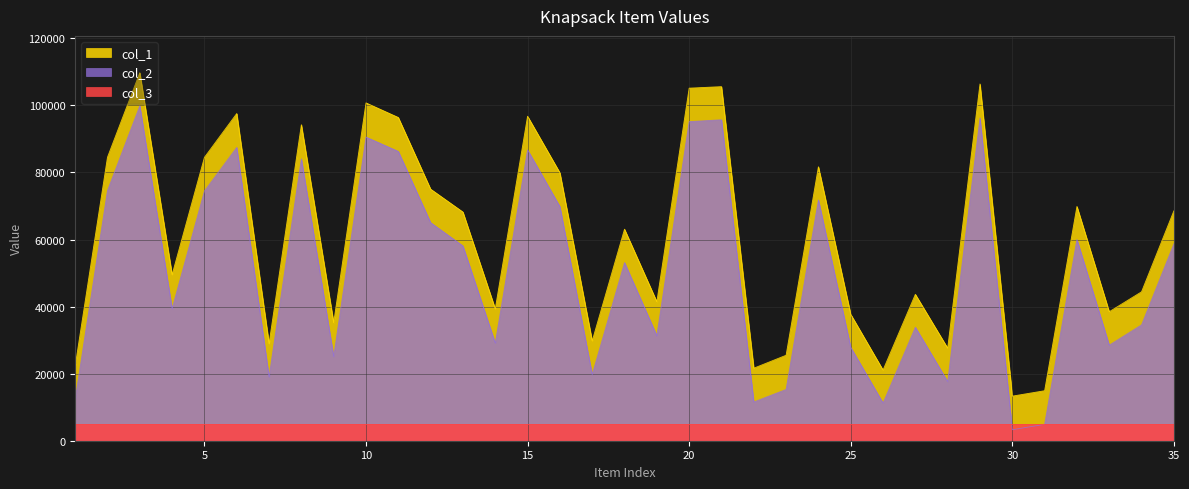

Which has a higher value, 33 or 17?

33